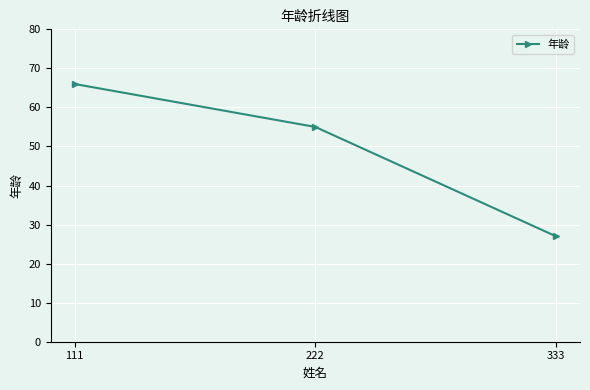

Rank the categories by value from lowest to highest.

333, 222, 111